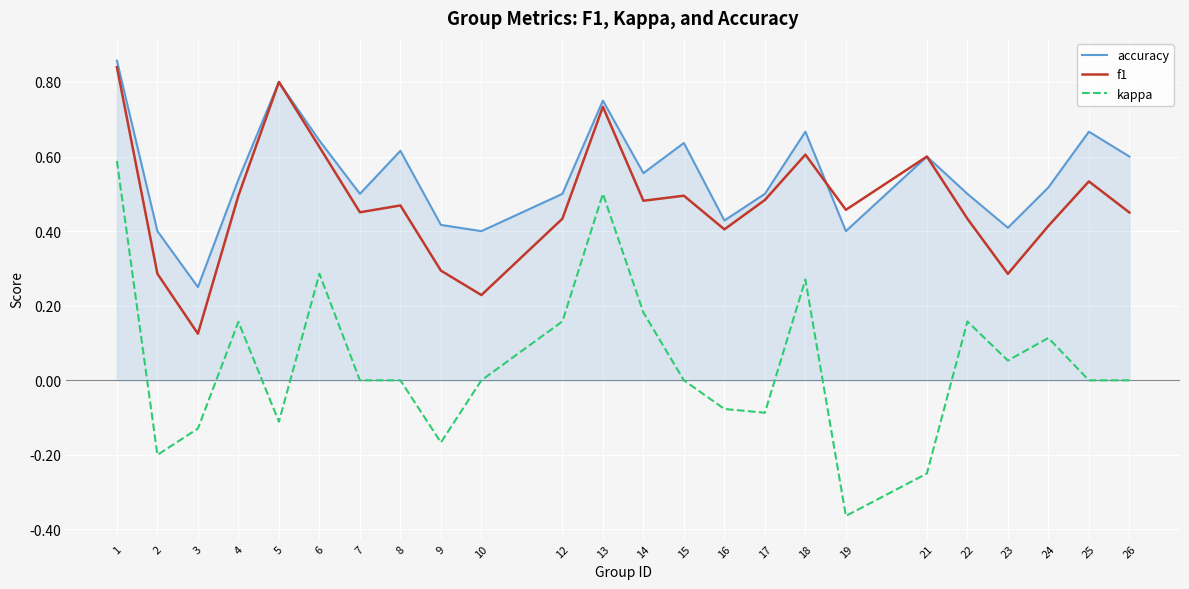

Is the value of accuracy at 18 greater than the value of f1 at 2?

Yes